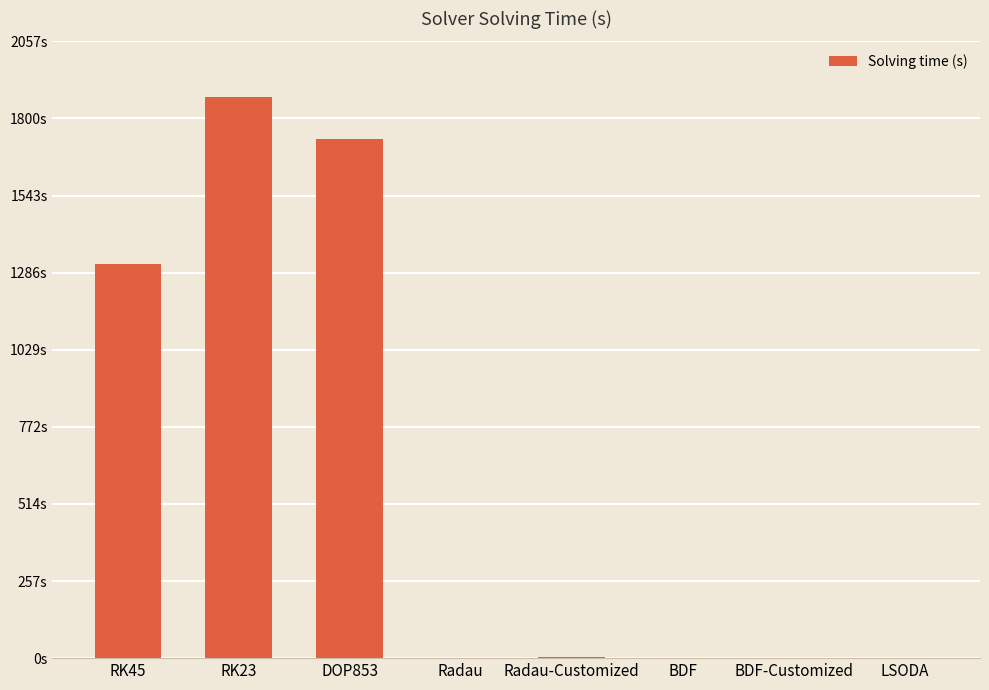

Are the bars horizontal?

No